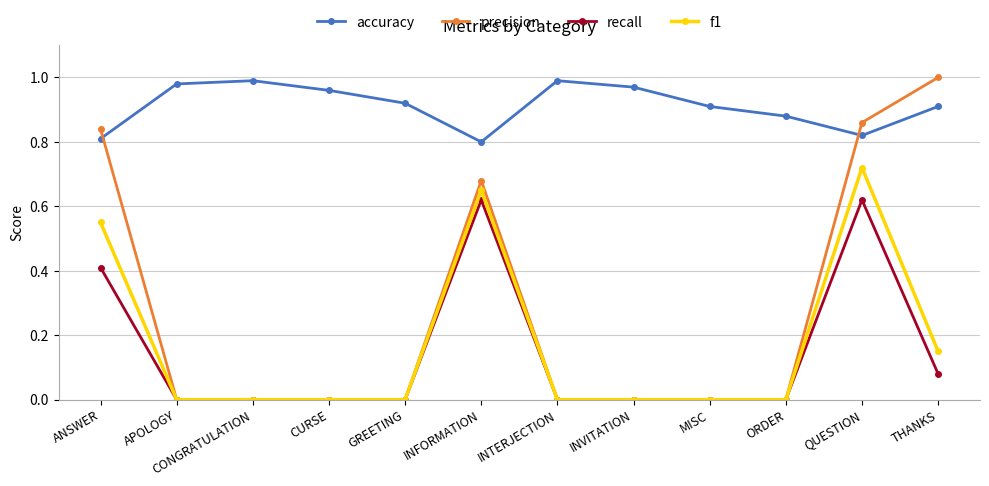

At which category is the sum across all series the highest?

QUESTION